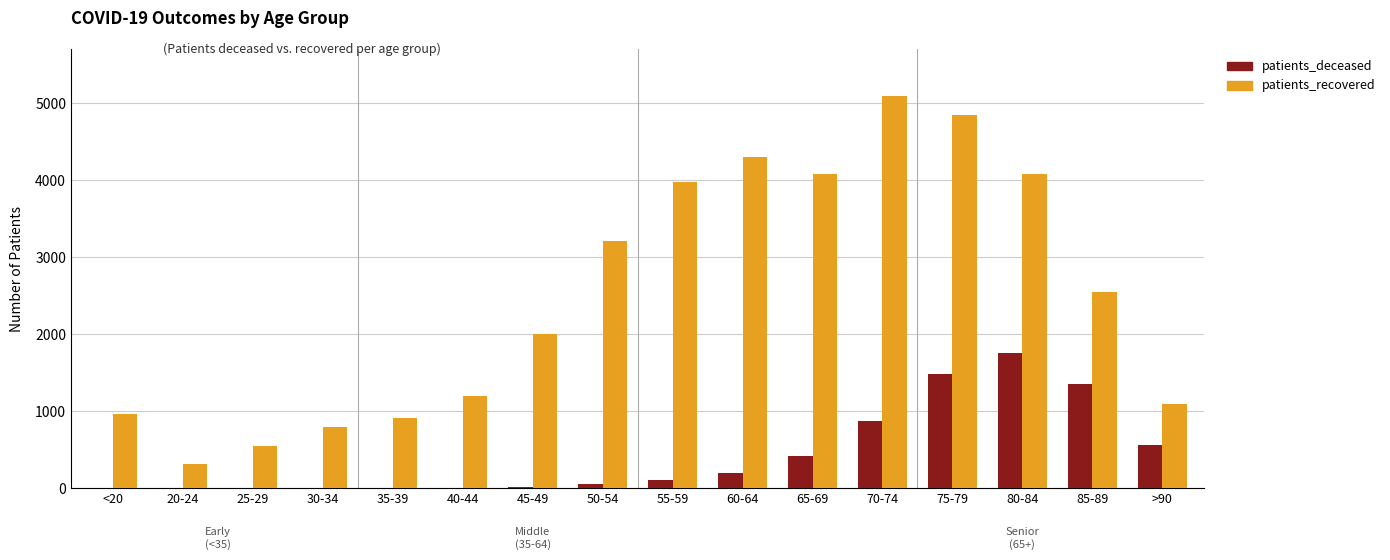

Which series has the largest total across all categories?

patients_recovered